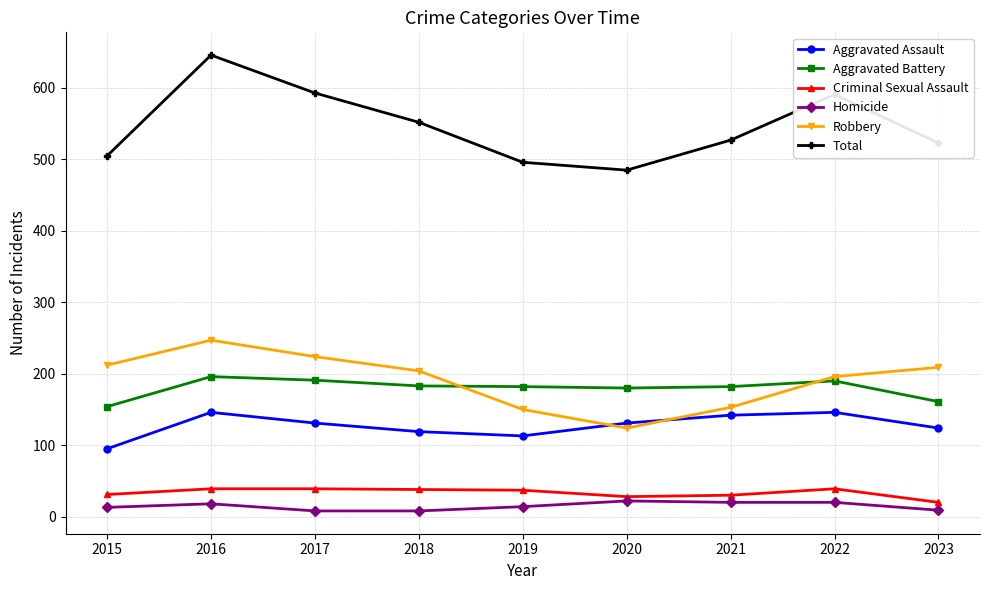

Is the value of Homicide at 2021 greater than the value of Aggravated Battery at 2019?

No